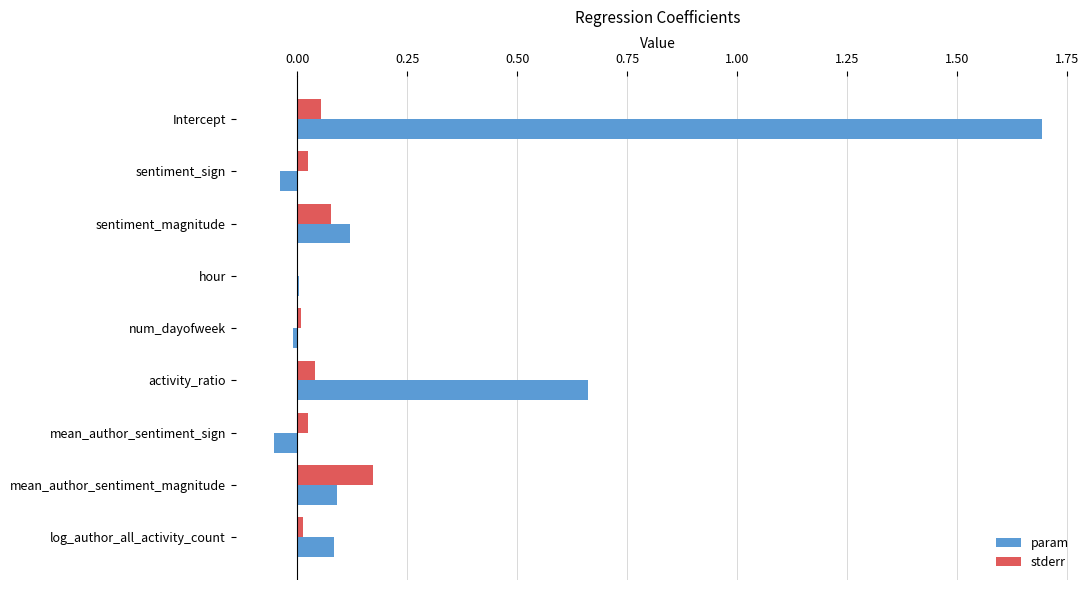

At which category is the sum across all series the highest?

Intercept